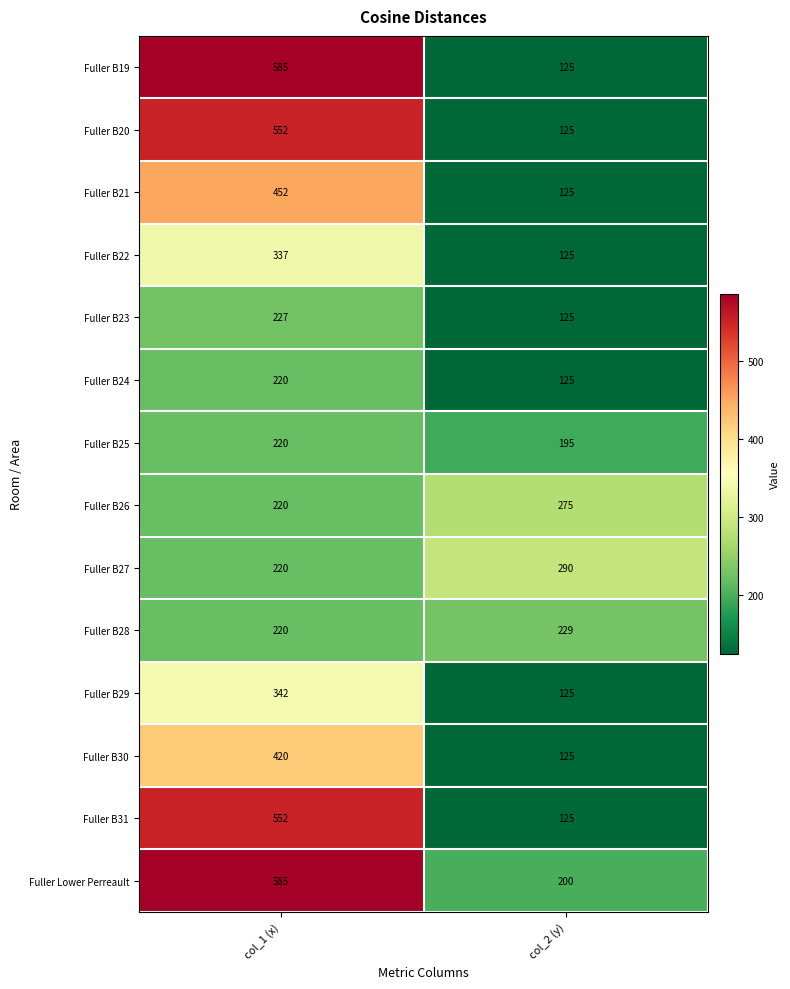

What is the minimum value for Fuller B25?

195